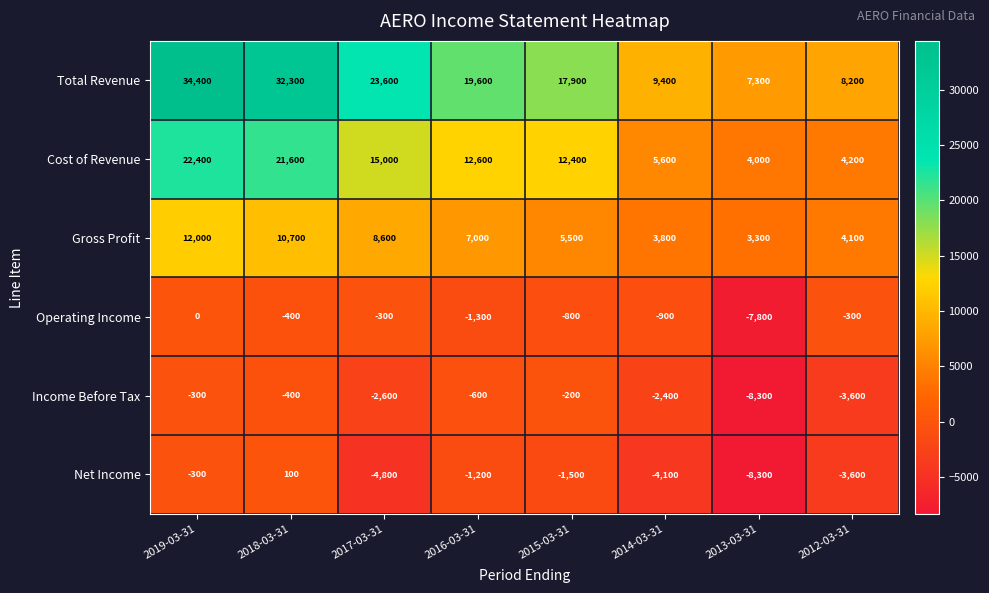

How many series are shown in this chart?

6